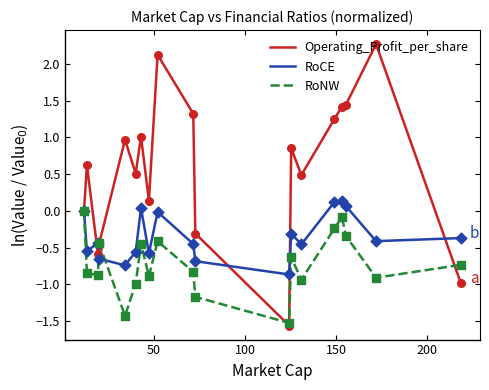

Which series has the widest spread of values?

Operating_Profit_per_share